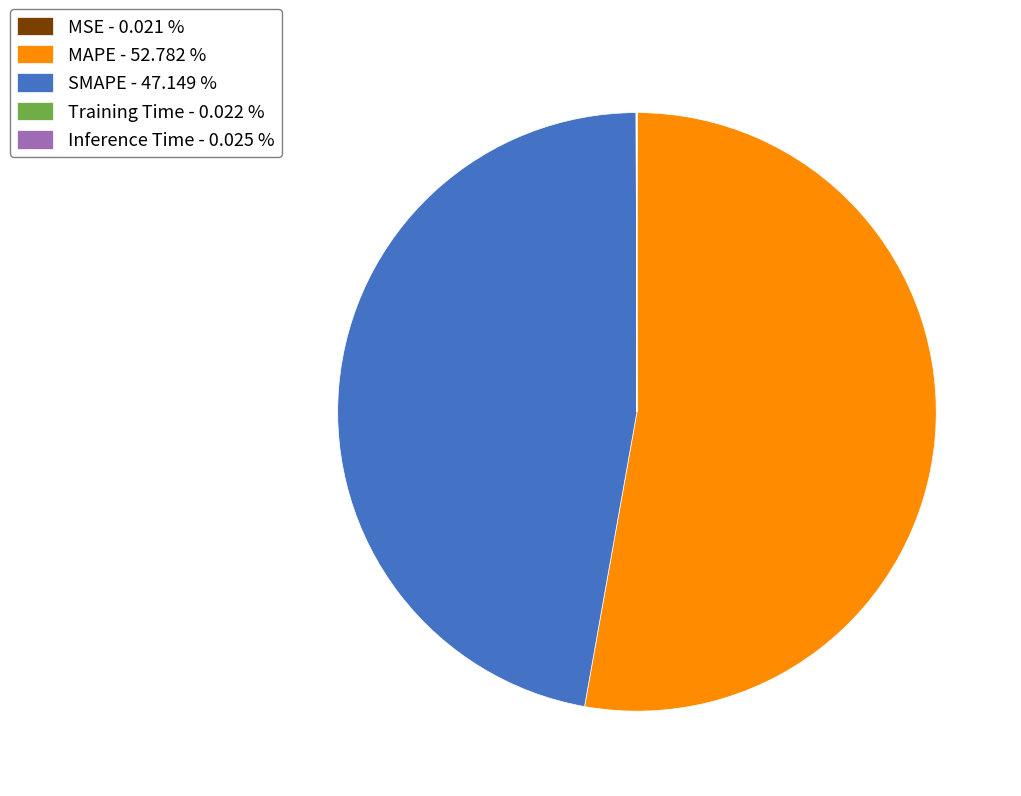

What is the largest slice in the pie chart?

MAPE